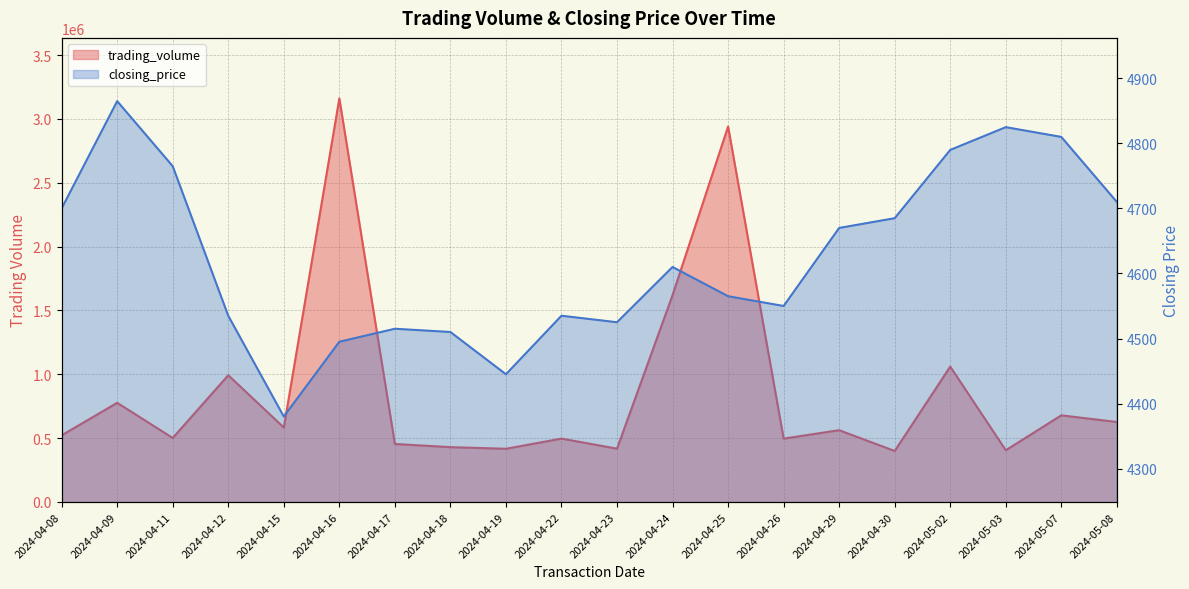

Which series has the largest total across all categories?

trading_volume